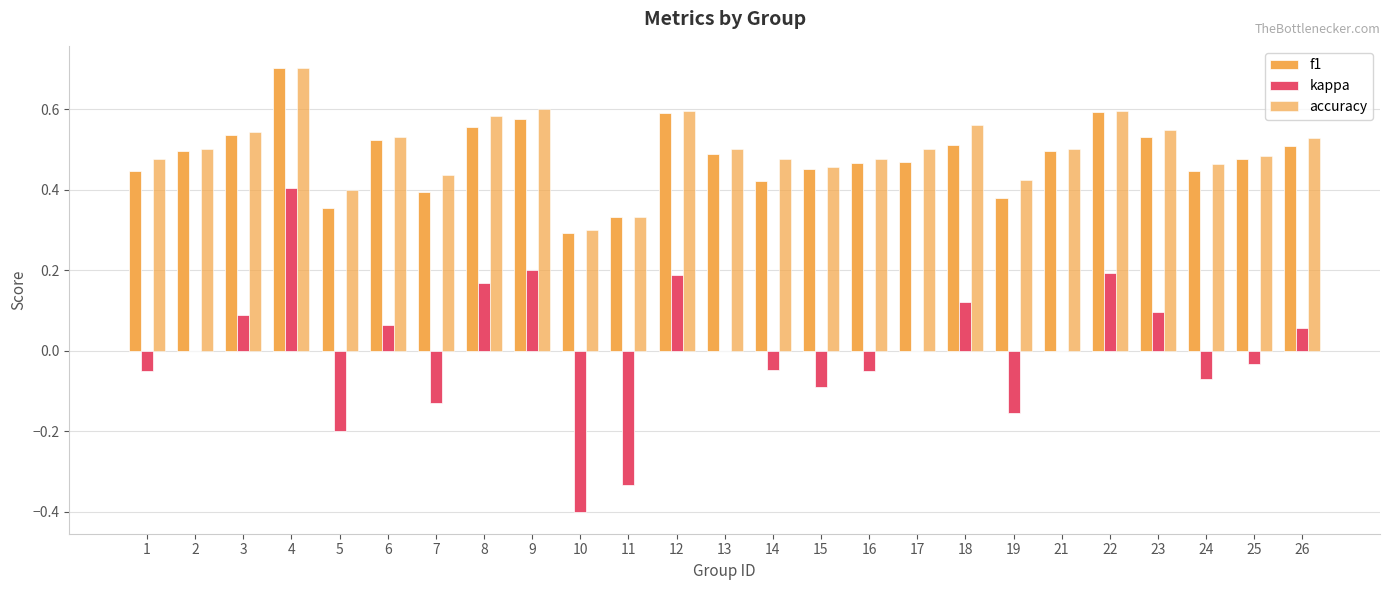

True or false: accuracy has a value of 0.3 at 11.

True